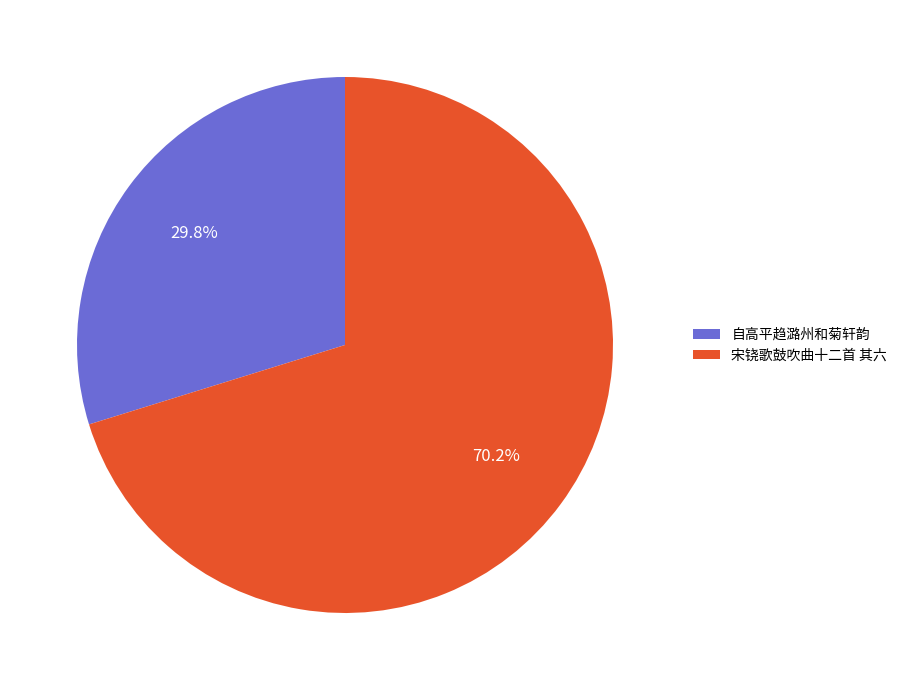

Which slice is the largest?

宋铙歌鼓吹曲十二首 其六